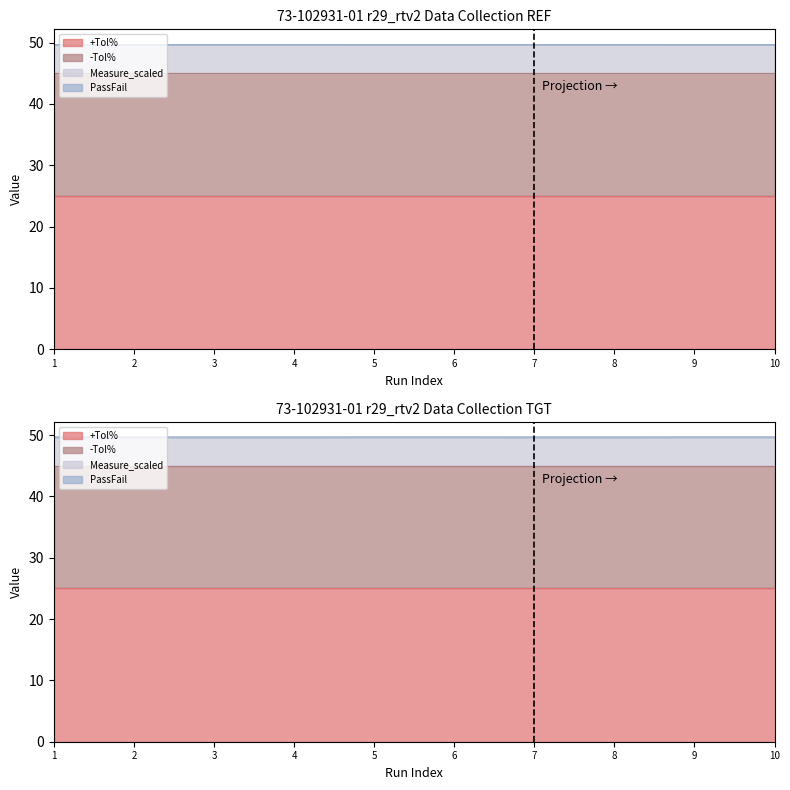

The -Tol% series shows 28.7 at FDO26100JV0_2. True or false?

False